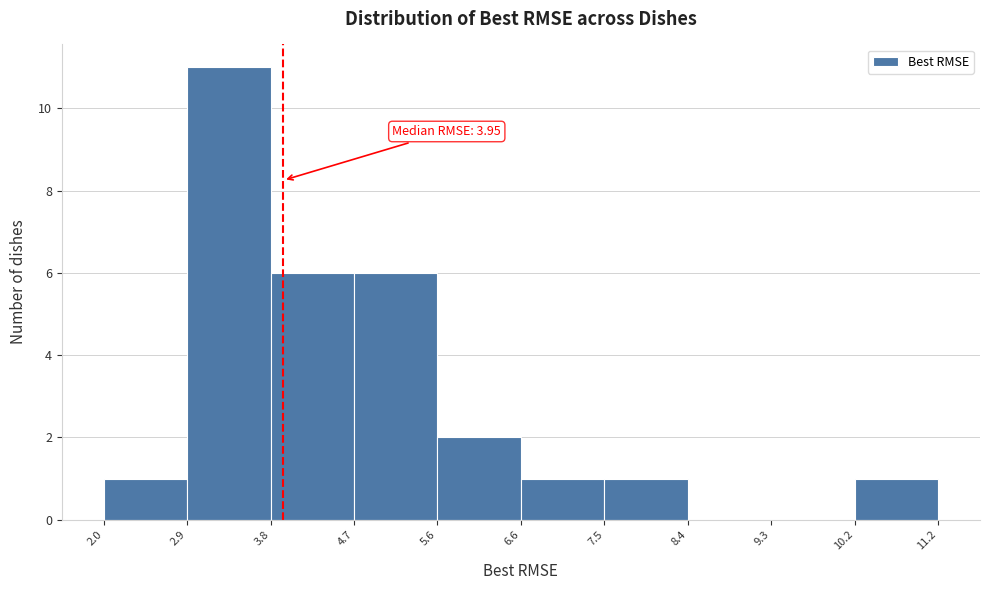

Which range on the x-axis has the tallest bar?

2.9 to 3.8